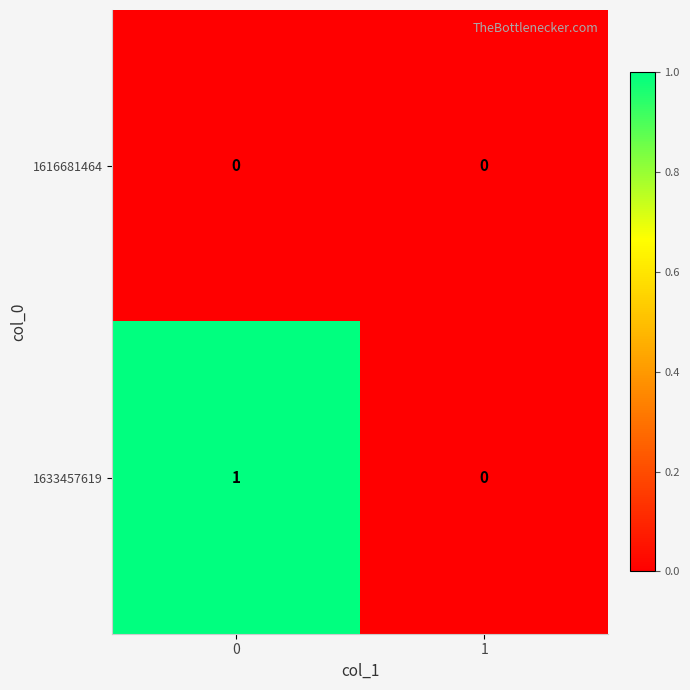

Which series has the largest total across all categories?

1633457619